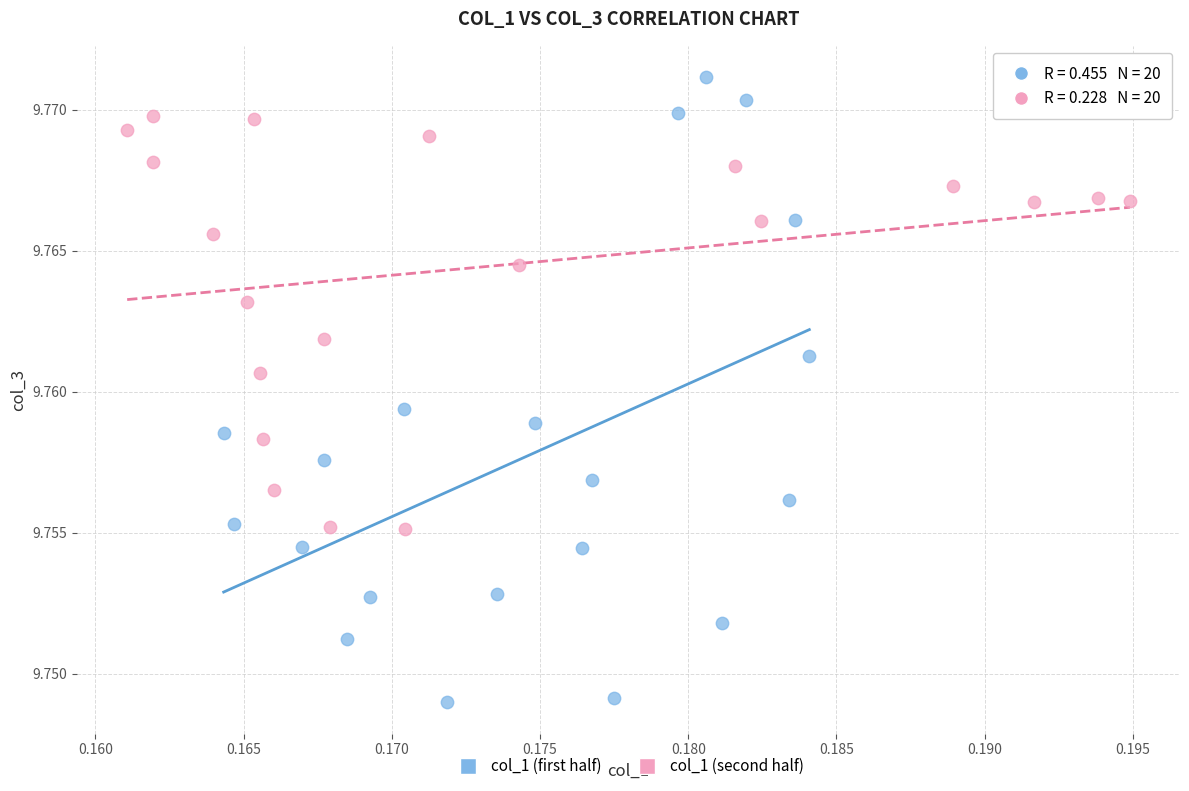

Which series has the largest Y range (max minus min)?

col_1 (first half)